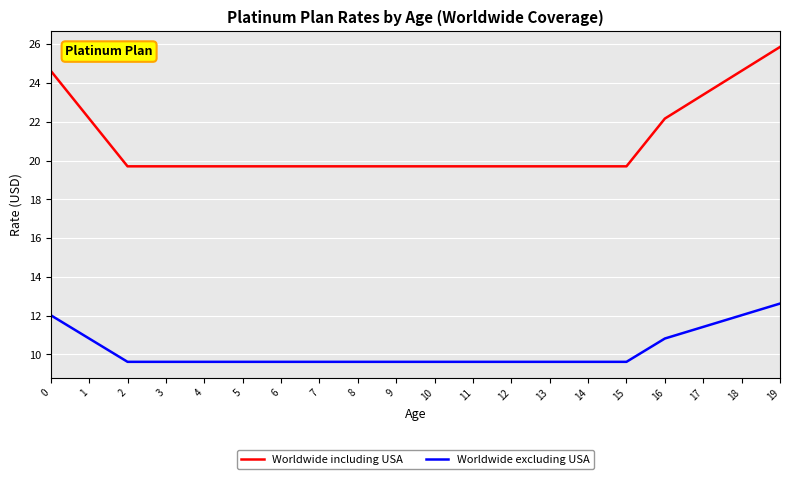

Reading left to right, transcribe all the data shown in this chart.

Worldwide including USA: 0=24.6	1=22.2	2=19.7	3=19.7	4=19.7	5=19.7	6=19.7	7=19.7	8=19.7	9=19.7	10=19.7	11=19.7	12=19.7	13=19.7	14=19.7	15=19.7	16=22.2	17=23.4	18=24.6	19=25.9
Worldwide excluding USA: 0=12.0	1=10.8	2=9.6	3=9.6	4=9.6	5=9.6	6=9.6	7=9.6	8=9.6	9=9.6	10=9.6	11=9.6	12=9.6	13=9.6	14=9.6	15=9.6	16=10.8	17=11.4	18=12.0	19=12.6